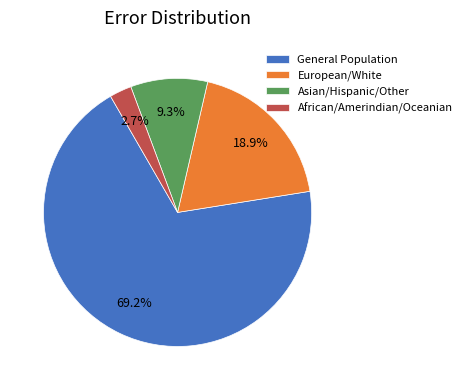

What is the smallest slice in the pie chart?

African/Amerindian/Oceanian